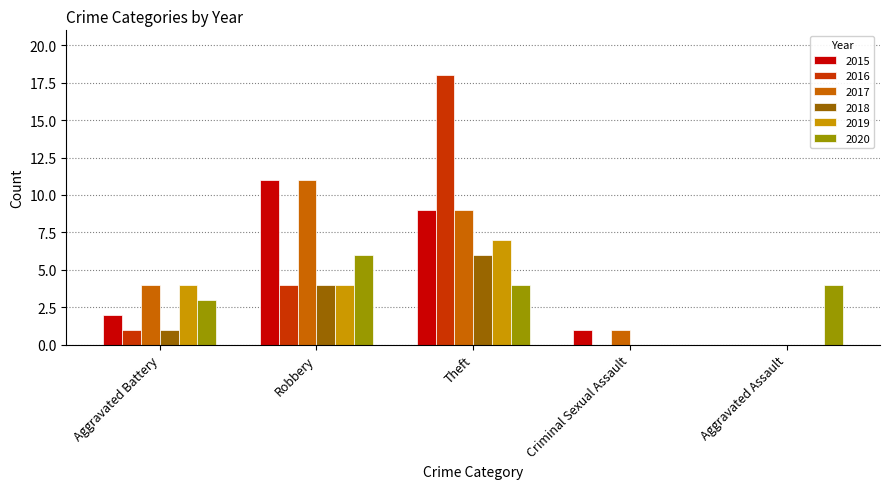

How many positive values does the 2015 series have?

4